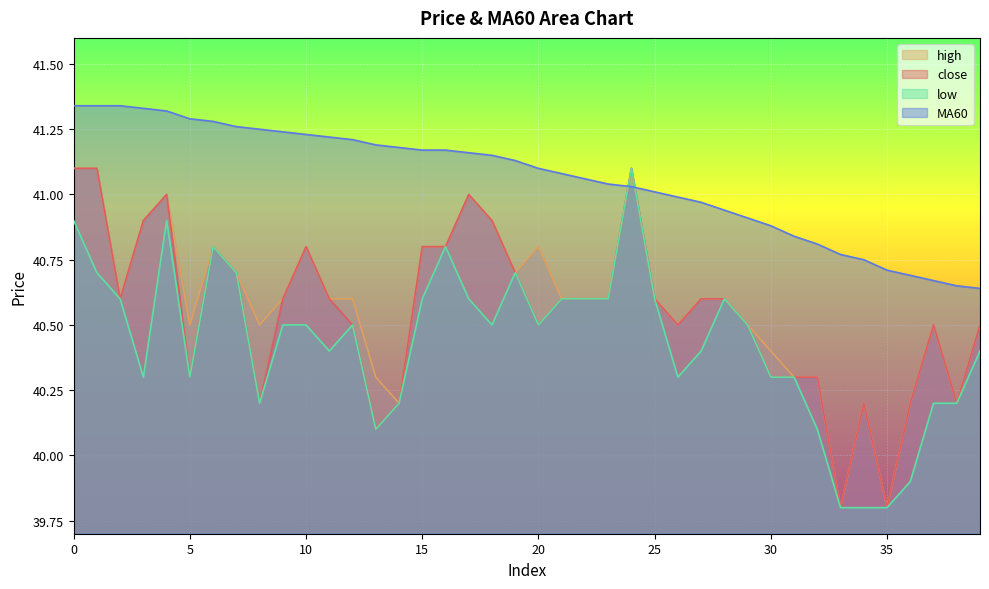

List the labels in order of high value, smallest first.

33, 35, 14, 34, 36, 38, 13, 31, 32, 30, 5, 8, 26, 29, 37, 39, 2, 9, 11, 12, 21, 22, 23, 25, 27, 28, 7, 19, 6, 10, 15, 16, 20, 3, 18, 4, 17, 0, 1, 24